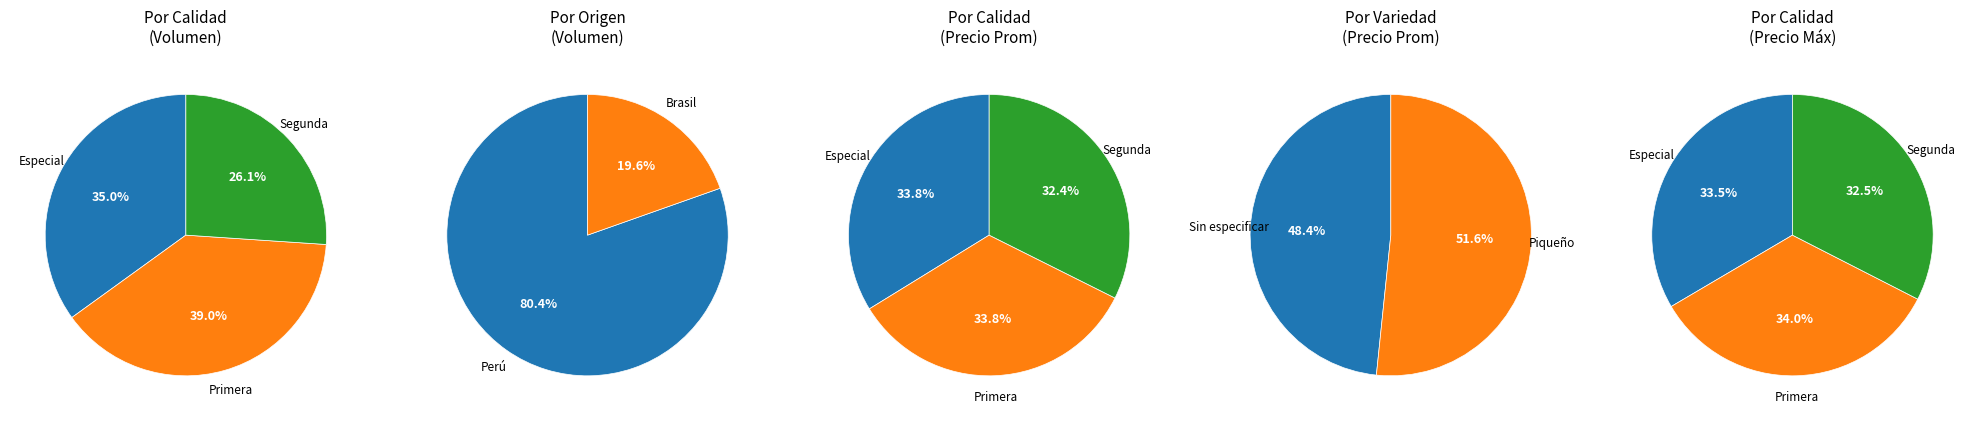

How many segments does this pie chart have?

2